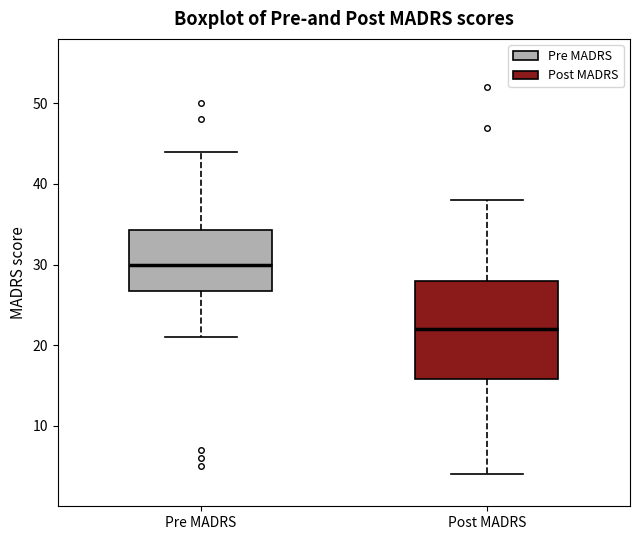

Which box has the highest median line?

Pre MADRS